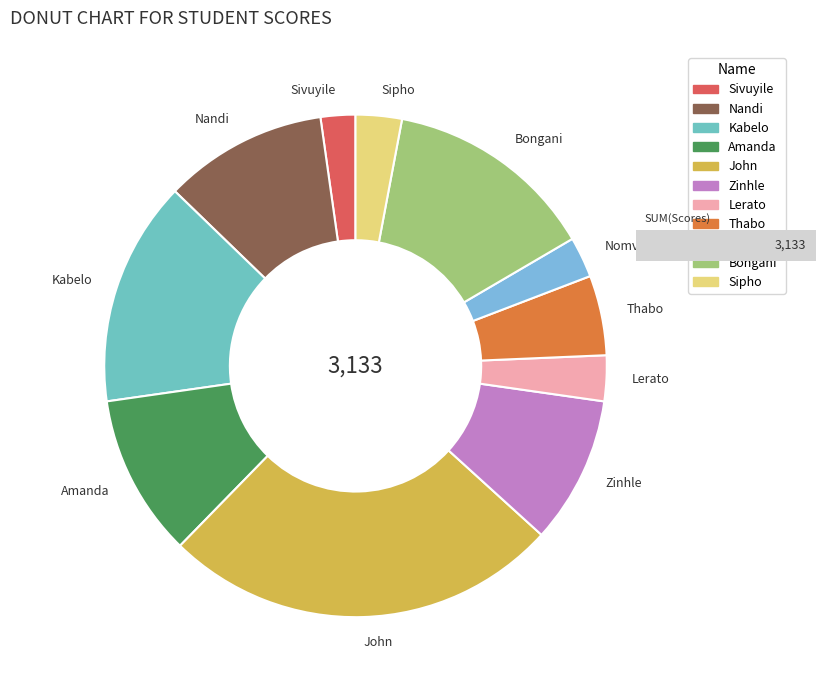

Do Sipho and Nandi together represent more than half of the pie?

No